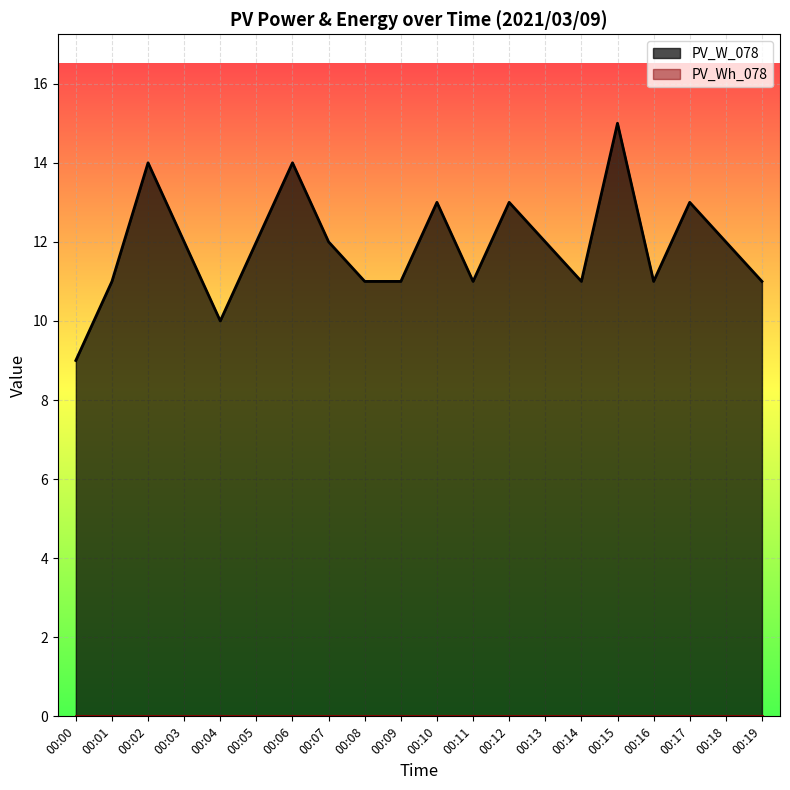

How many series are shown in this chart?

2